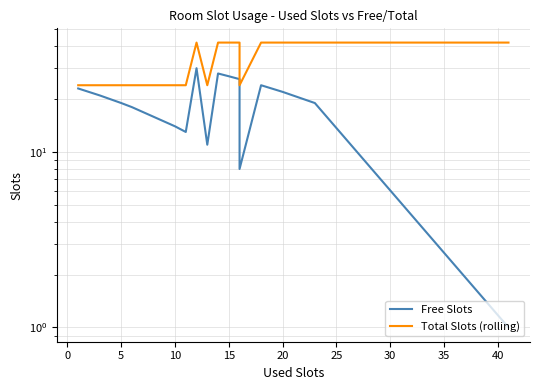

At which label does Total Slots (rolling) reach its peak?

25